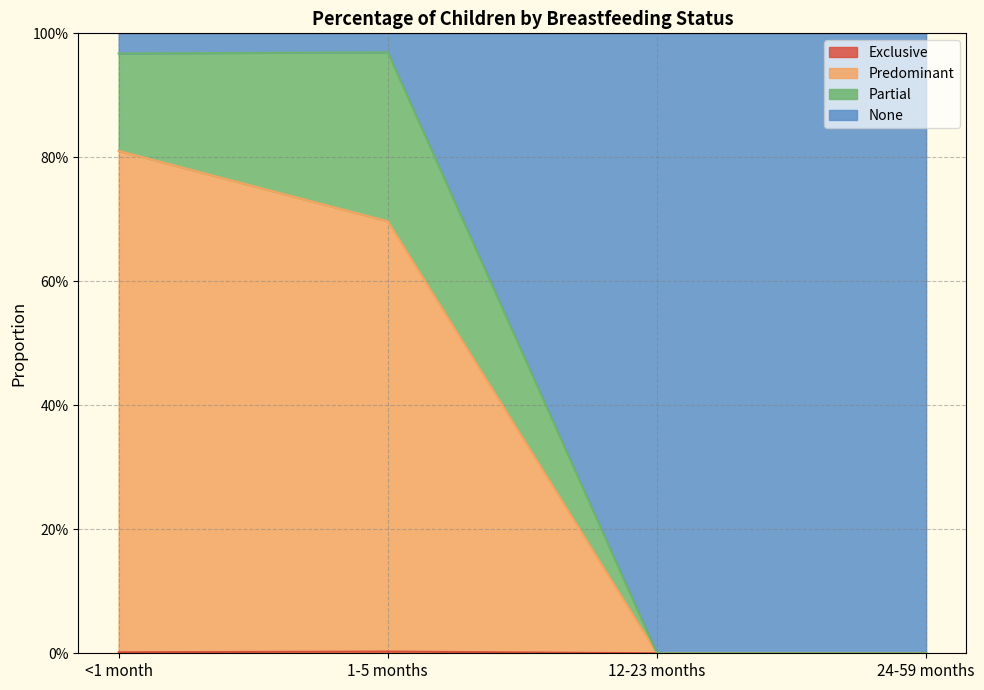

What position from the left is 1-5 months?

2